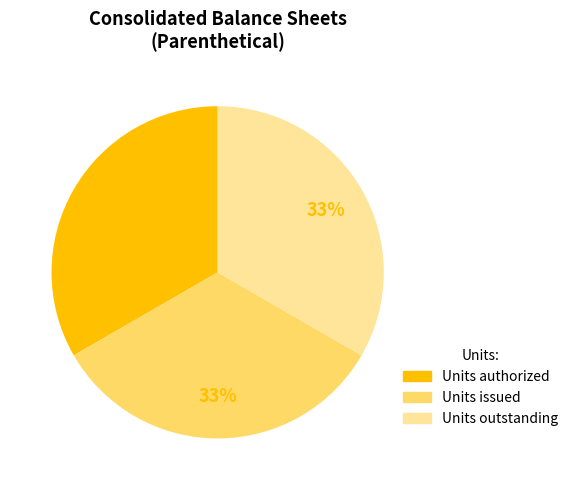

Is there a majority slice in this chart?

No